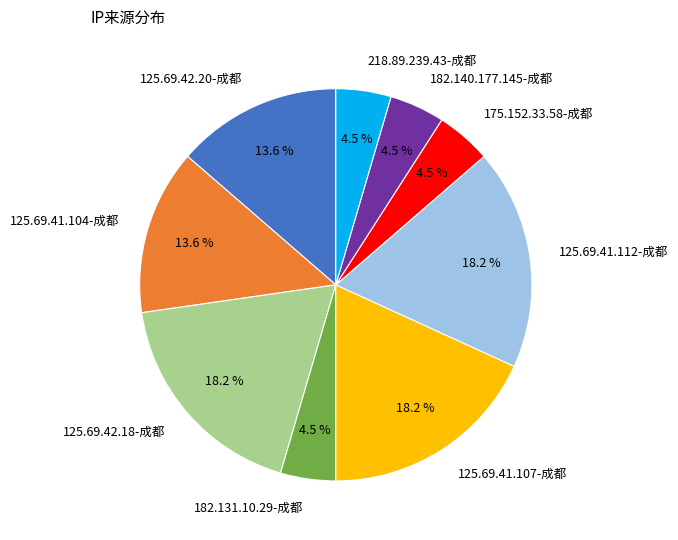

Is the sum of 182.140.177.145-成都 and 182.131.10.29-成都 greater than half?

No